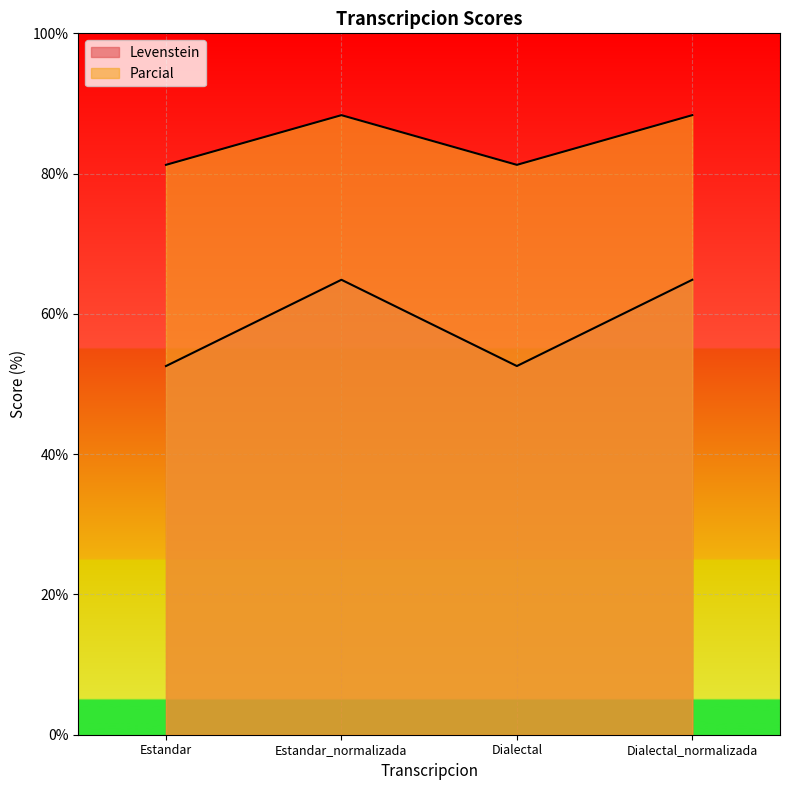

True or false: Levenstein and Parcial cross at least once.

False